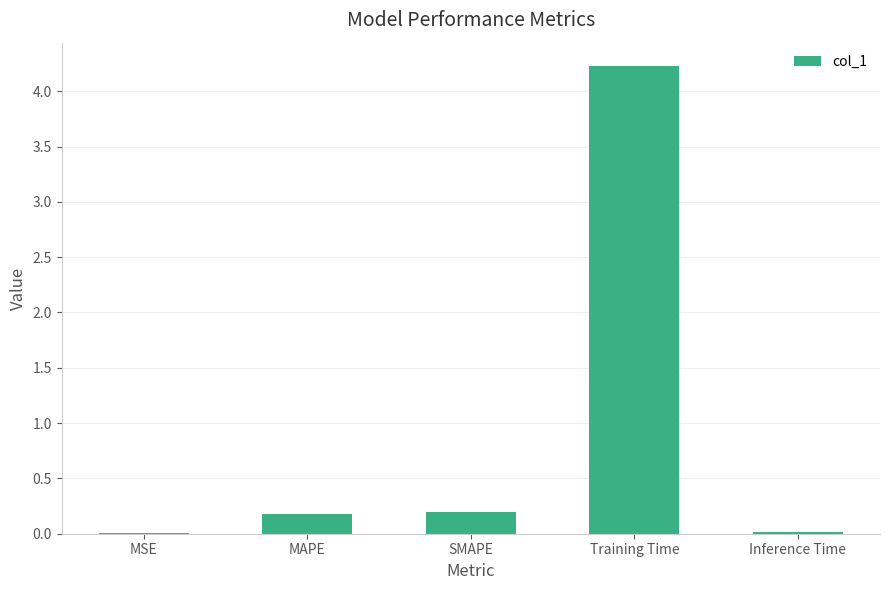

True or false: the data shows 0.2 at MAPE.

True